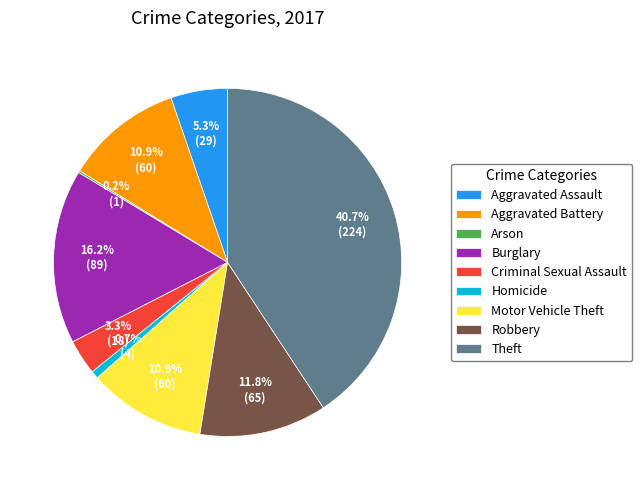

Combined, do Robbery and Aggravated Battery account for over 50%?

No